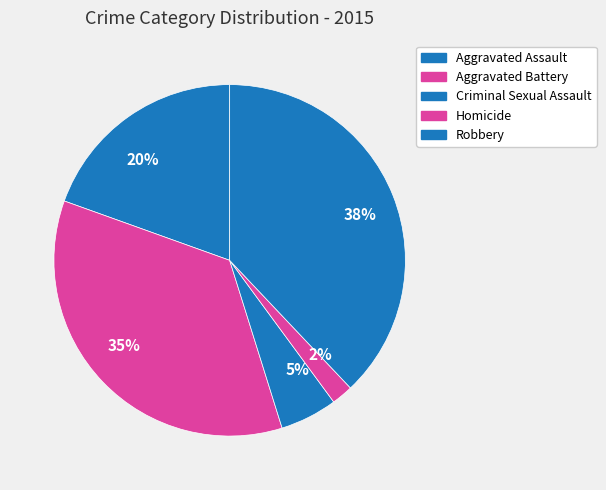

What percentage is the 2% slice, to the nearest percent?

2%